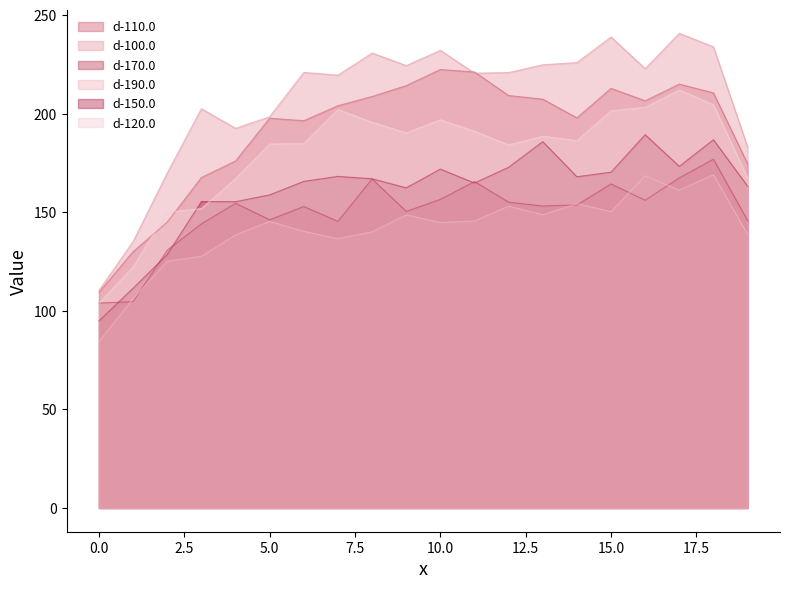

What value does the d-120.0 series have at 18?

204.5